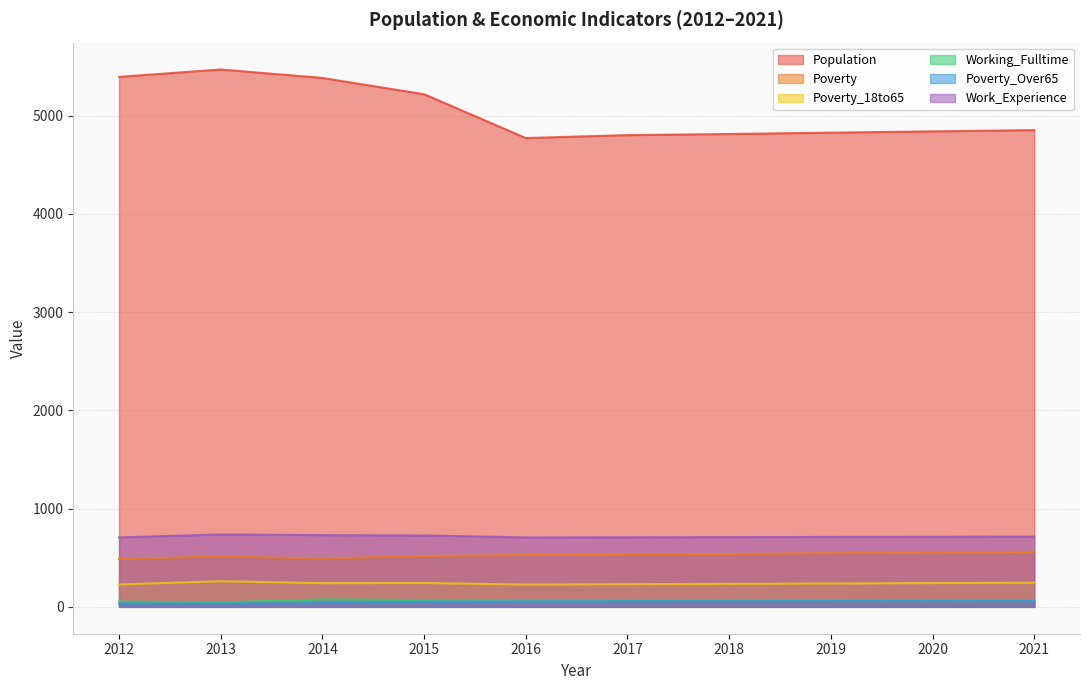

Between 2015 and 2018, which is larger?

2015